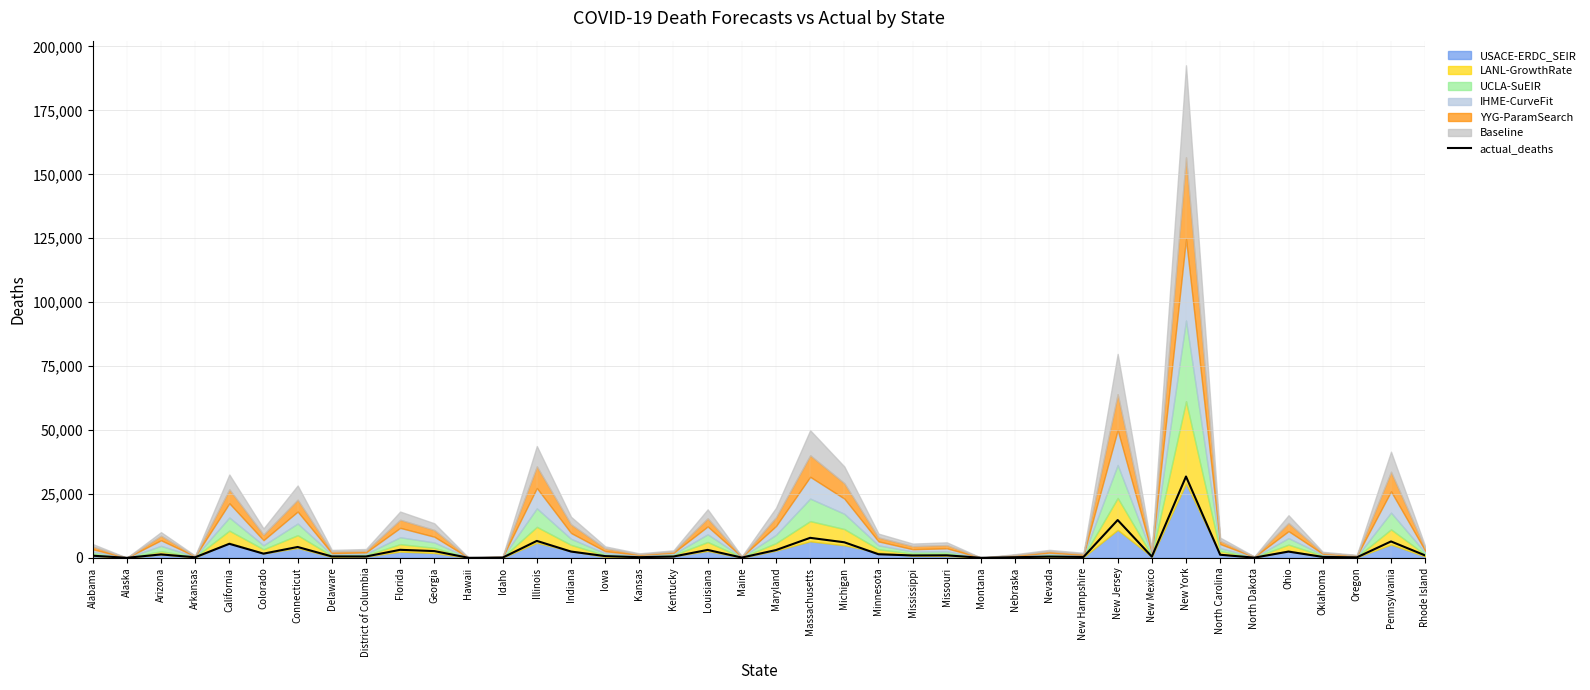

How many interior local valleys (lower than both neighbors) does the data have?

13